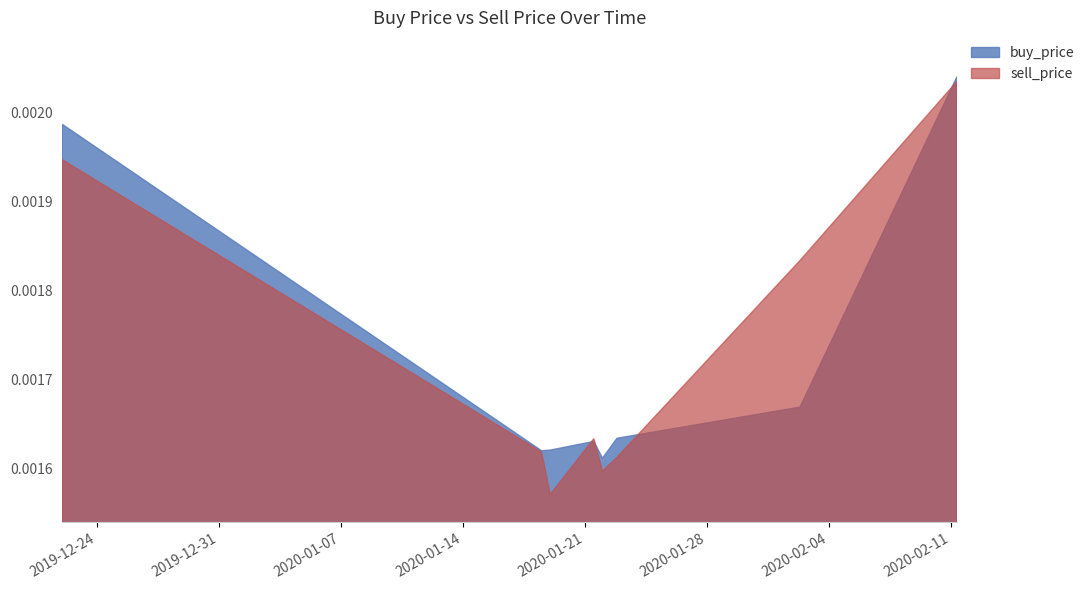

Is the value of sell_price at 2020-02-02 07:59:59 greater than the value of buy_price at 2020-02-02 07:59:59?

Yes